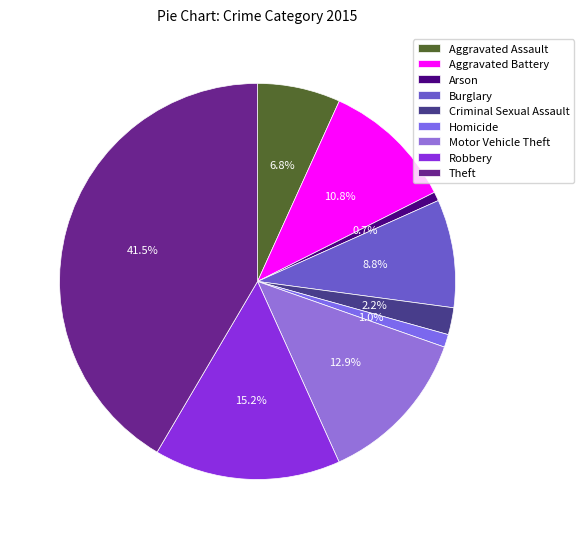

Is it true that Burglary is 9% of the pie?

True